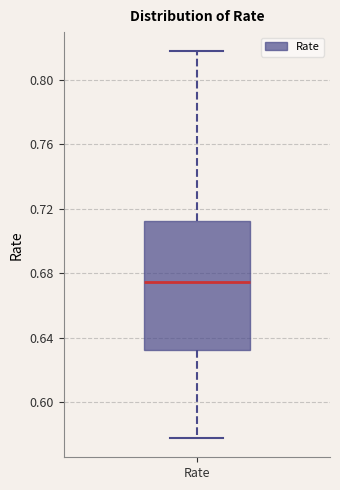

Where is the upper edge of the box for Rate on the y-axis? The values are not printed on the chart, so give them approximately, as read against the axis.

0.710